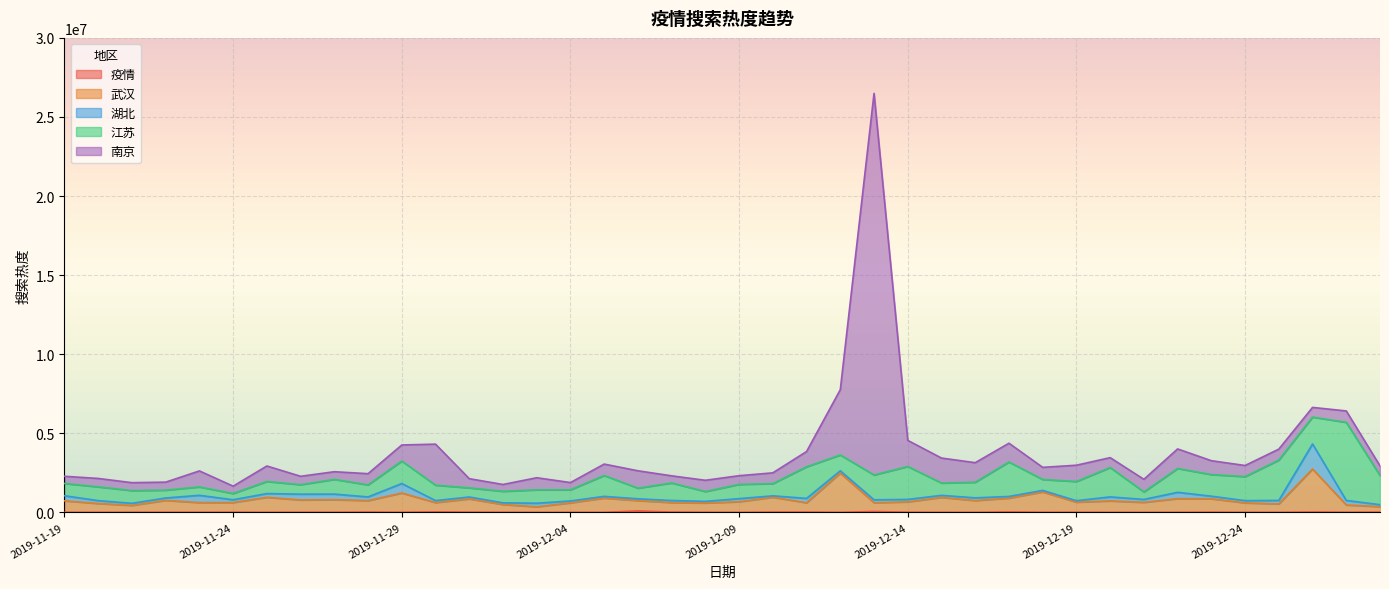

What are all the series names shown in the legend?

疫情, 武汉, 湖北, 江苏, 南京